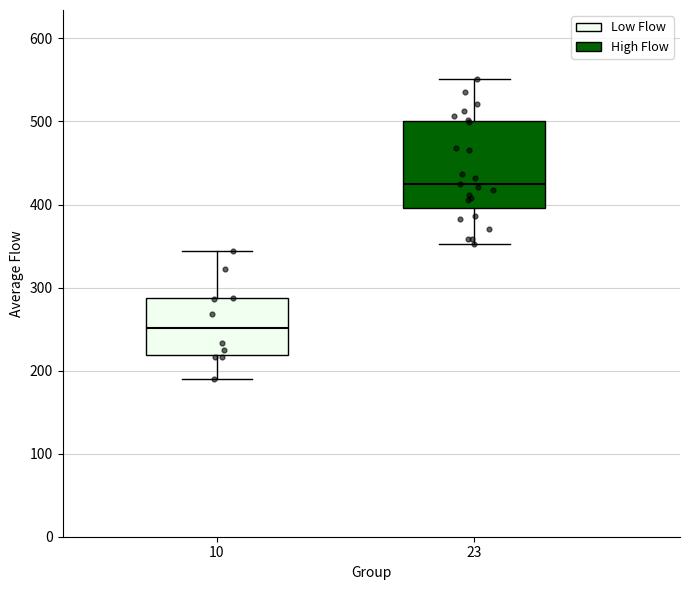

Which box's median line is the highest?

23